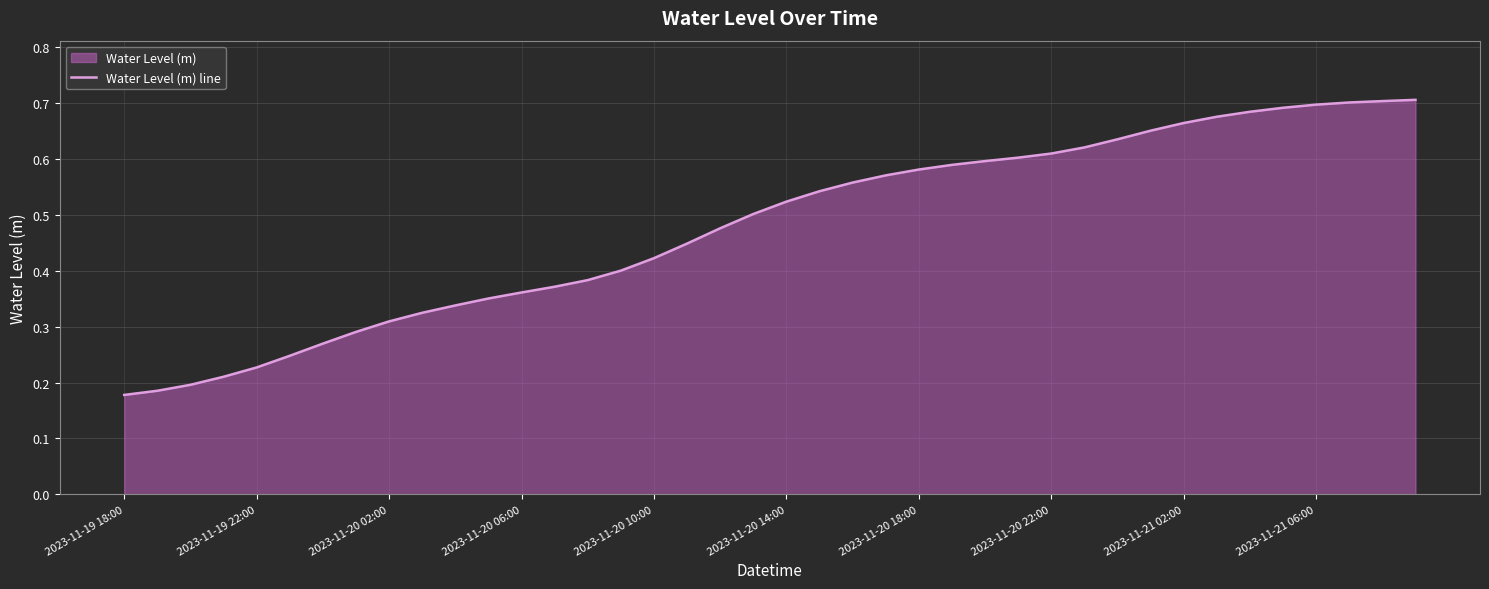

How many values are between 0 and 1?

40